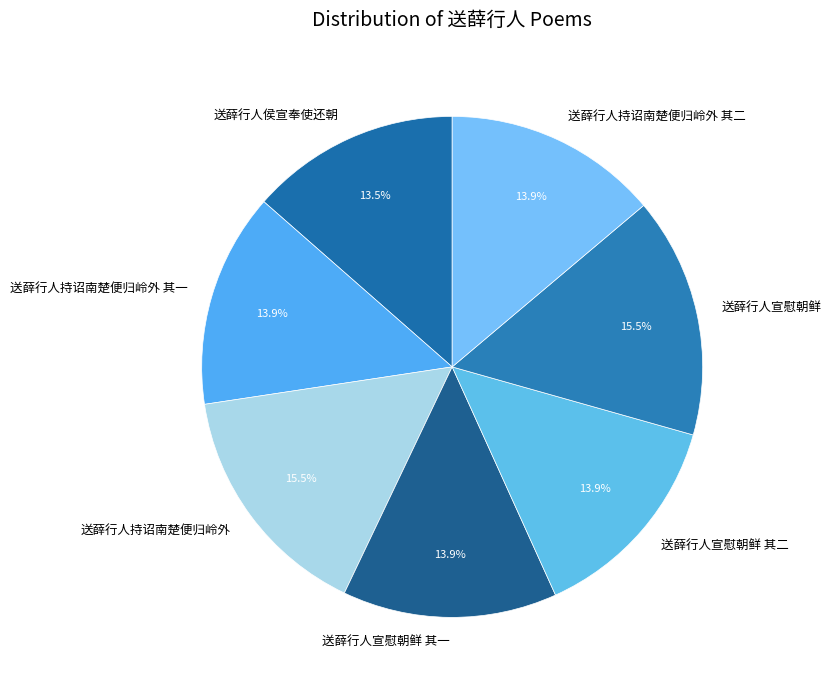

What is the total percentage of 送薛行人持诏南楚便归岭外 and 送薛行人持诏南楚便归岭外 其二?

29.4%